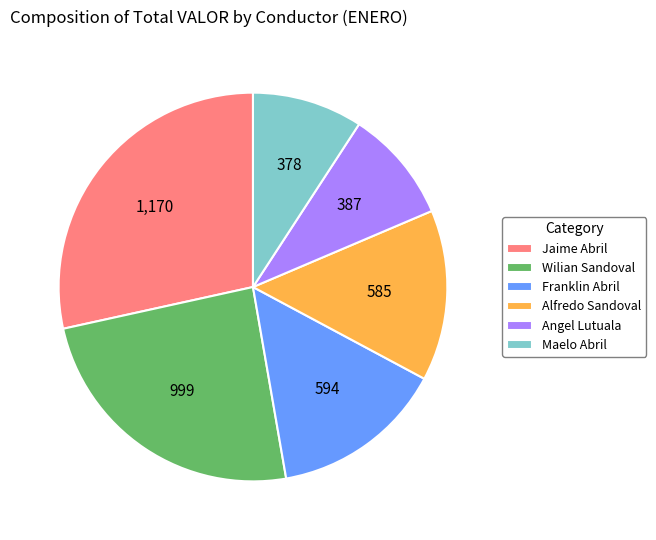

What is the largest slice in the pie chart?

Jaime Abril